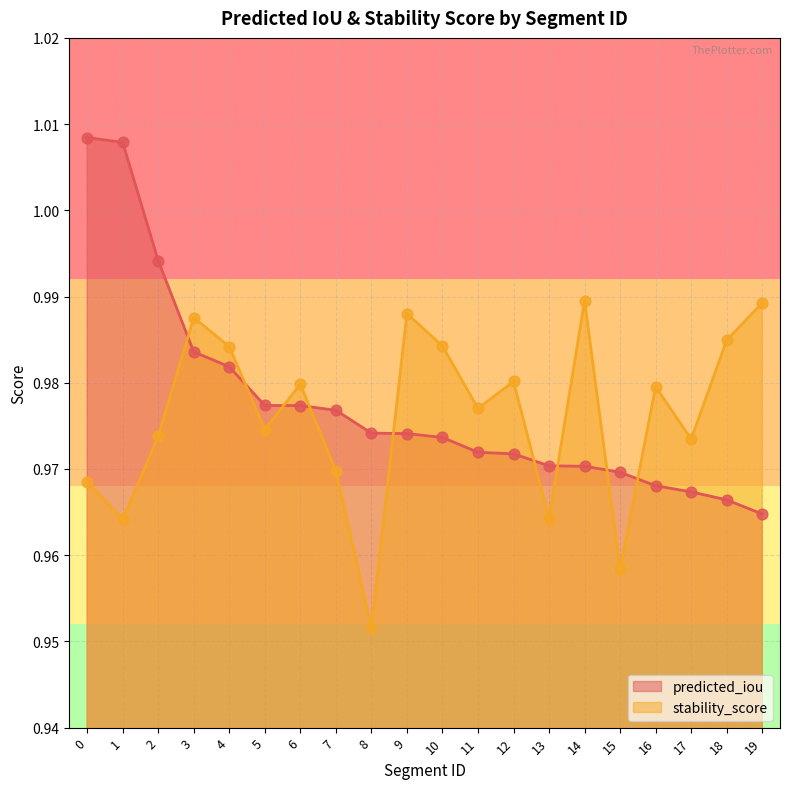

Which series contains the lowest Y value?

stability_score